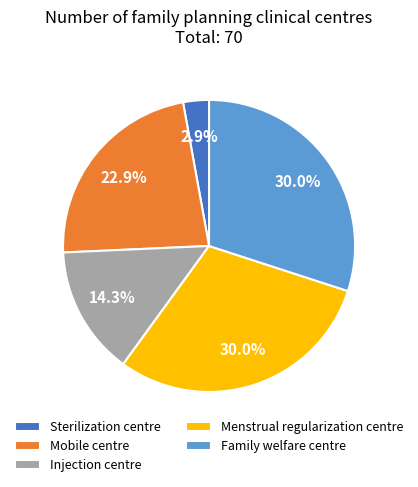

The Sterilization centre slice represents 3% of the pie. True or false?

True